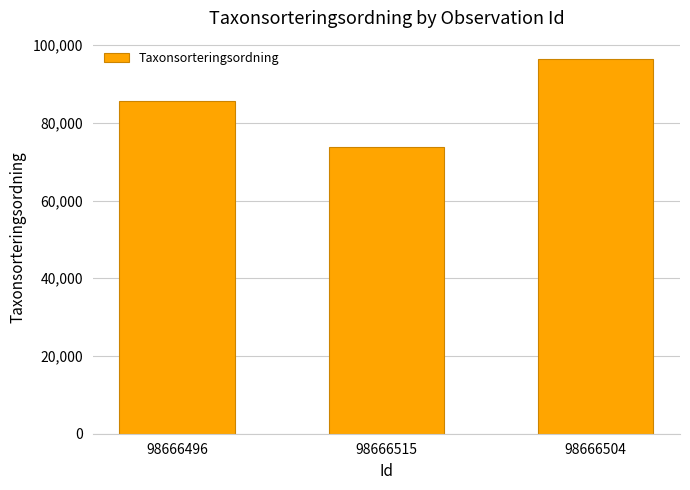

Which has a higher value, 98666515 or 98666504?

98666504